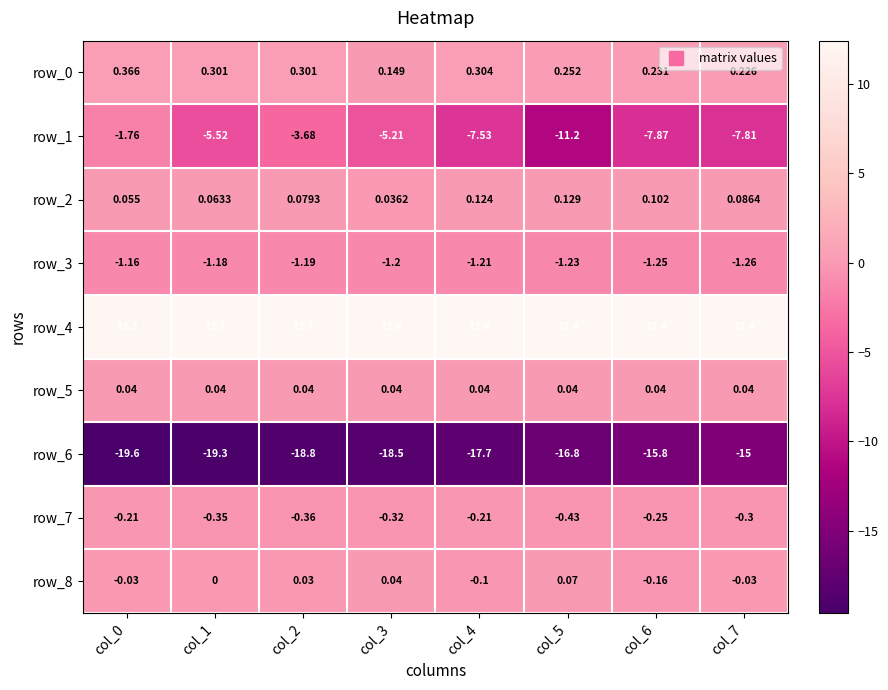

Is the value of row_6 at col_3 greater than the value of row_3 at col_5?

No